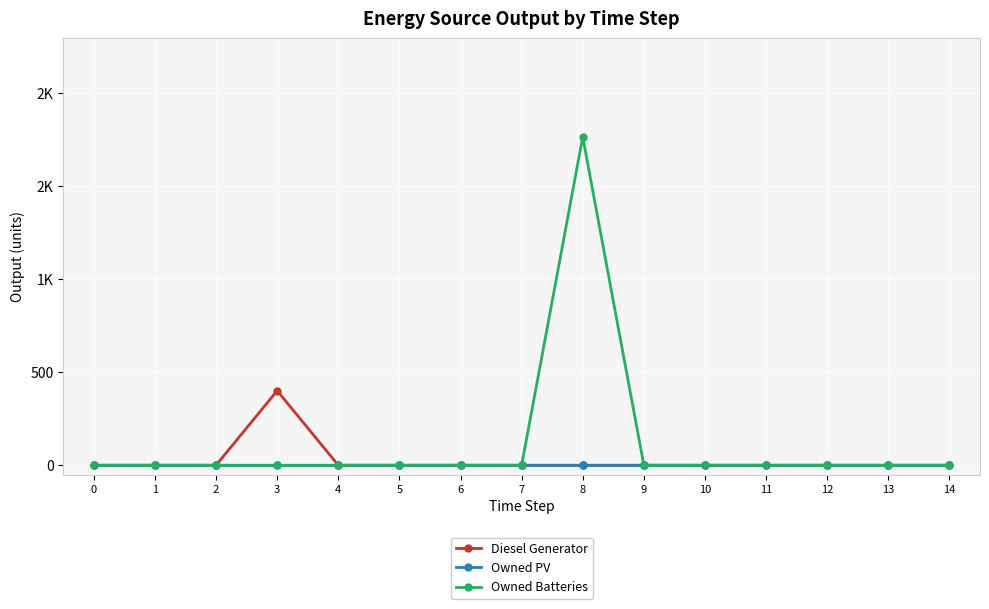

What are all the series names shown in the legend?

Diesel Generator, Owned PV, Owned Batteries